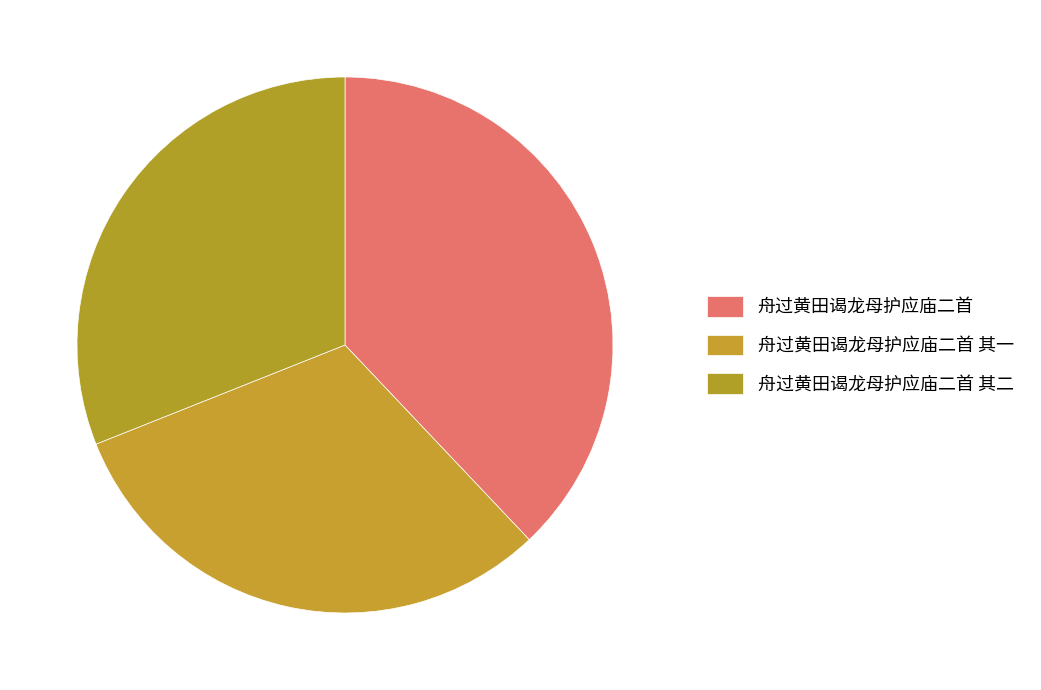

To the nearest percent, what is the difference between the largest and smallest slice percentages?

7%